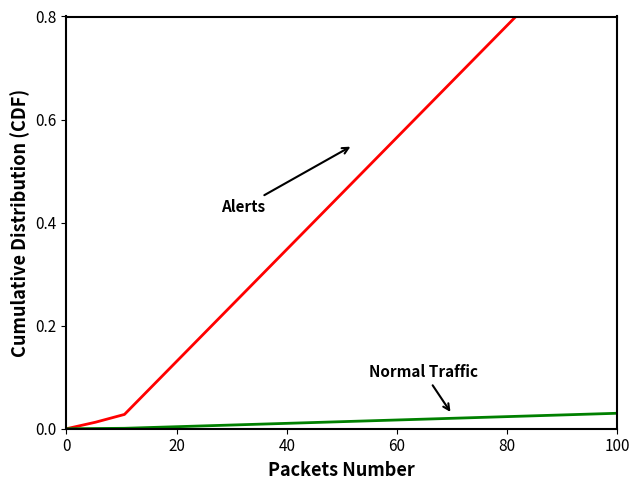

How many positive values does the CH (Alerts) series have?

19